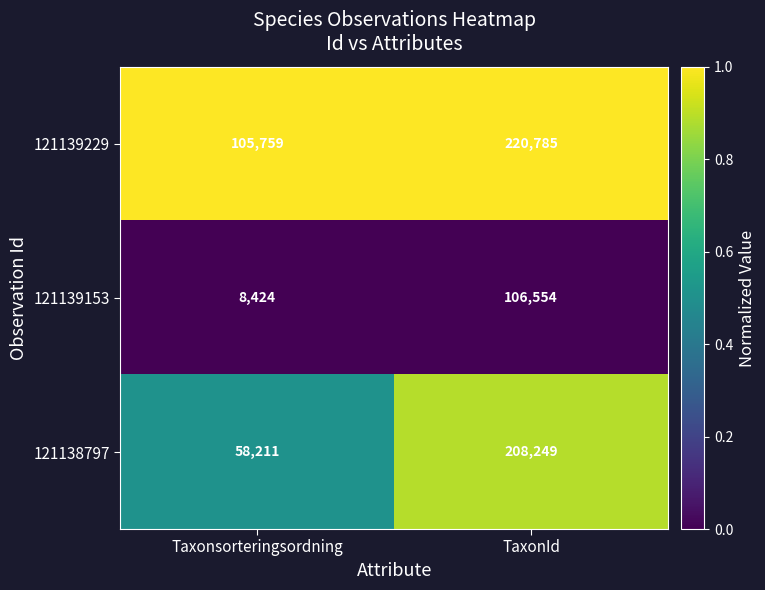

The value of 121139229 at TaxonId is 220785. True or false?

True